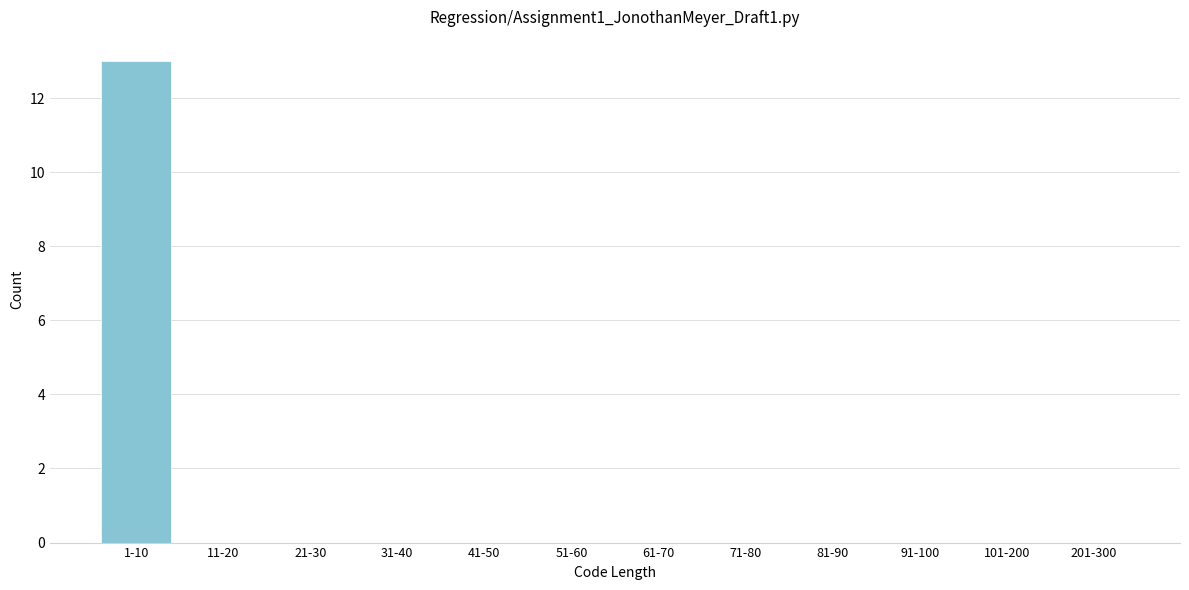

Reading right to left, what are all the values shown in this chart?

201-300=0	101-200=0	91-100=0	81-90=0	71-80=0	61-70=0	51-60=0	41-50=0	31-40=0	21-30=0	11-20=0	1-10=13